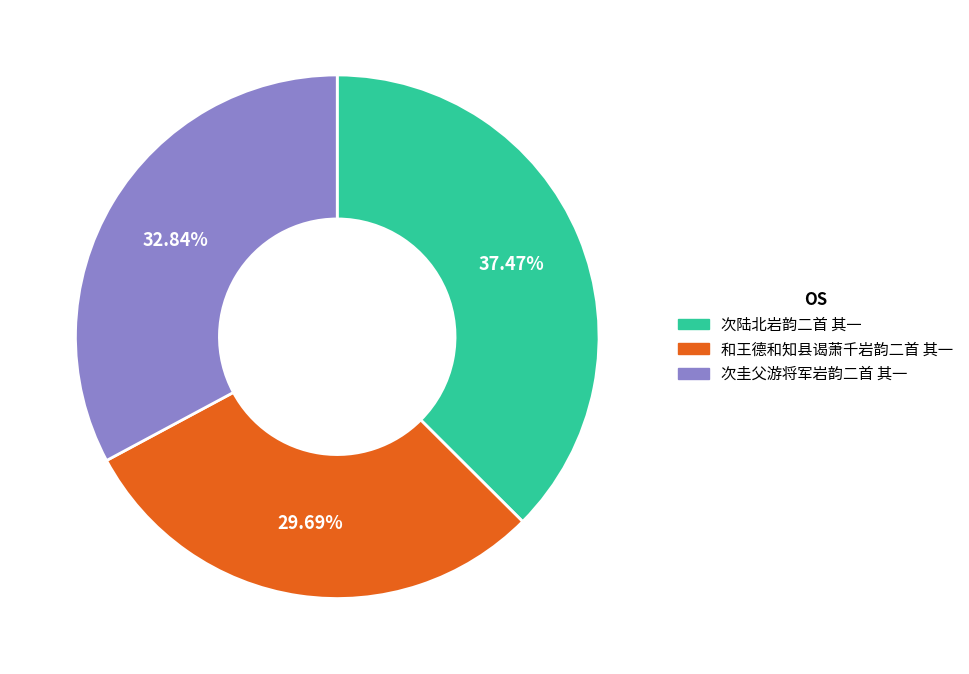

How many slices are in this pie chart?

3